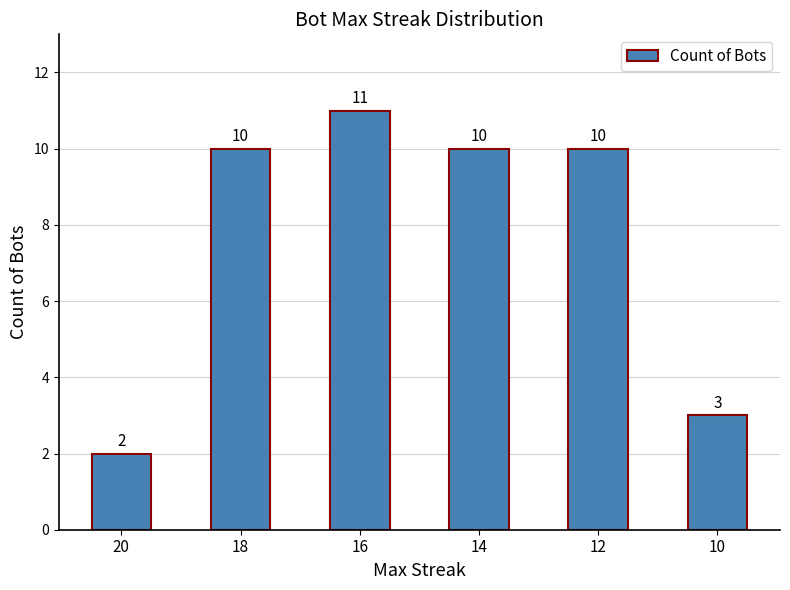

What is the value of the 1st bar from the left?

2